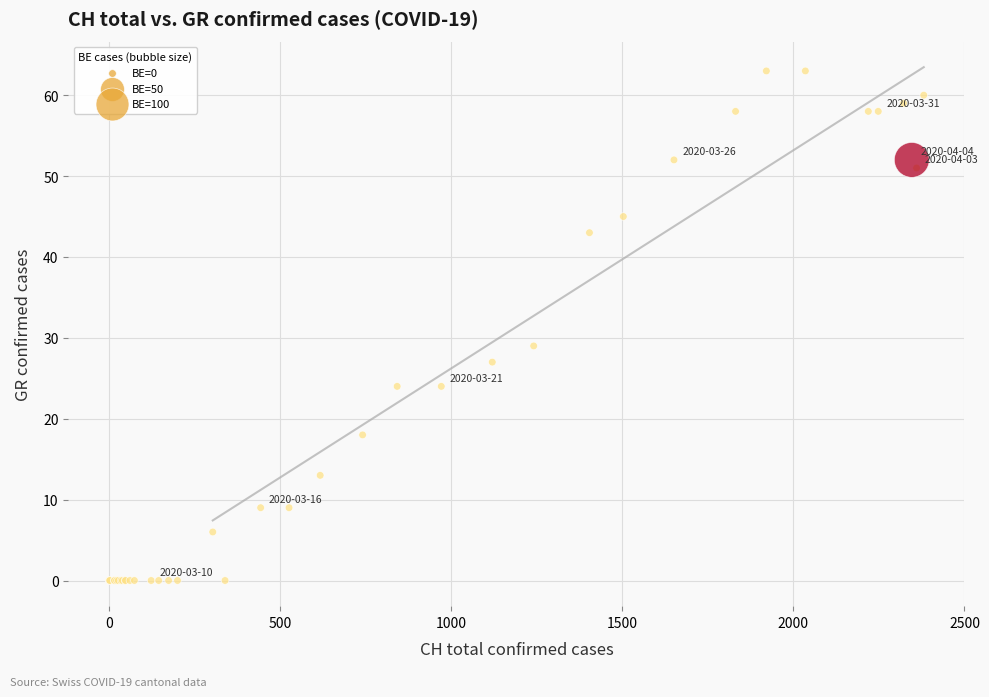

What Y value in the scatter plot is closest to 31?

29